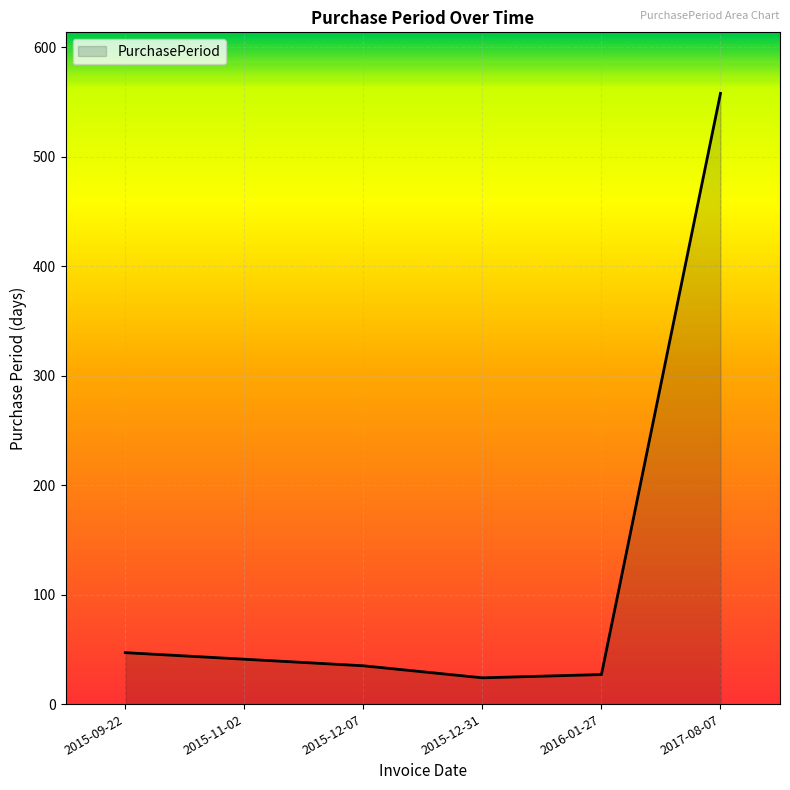

Reading left to right, transcribe all the data shown in this chart.

47	41	35	24	27	558